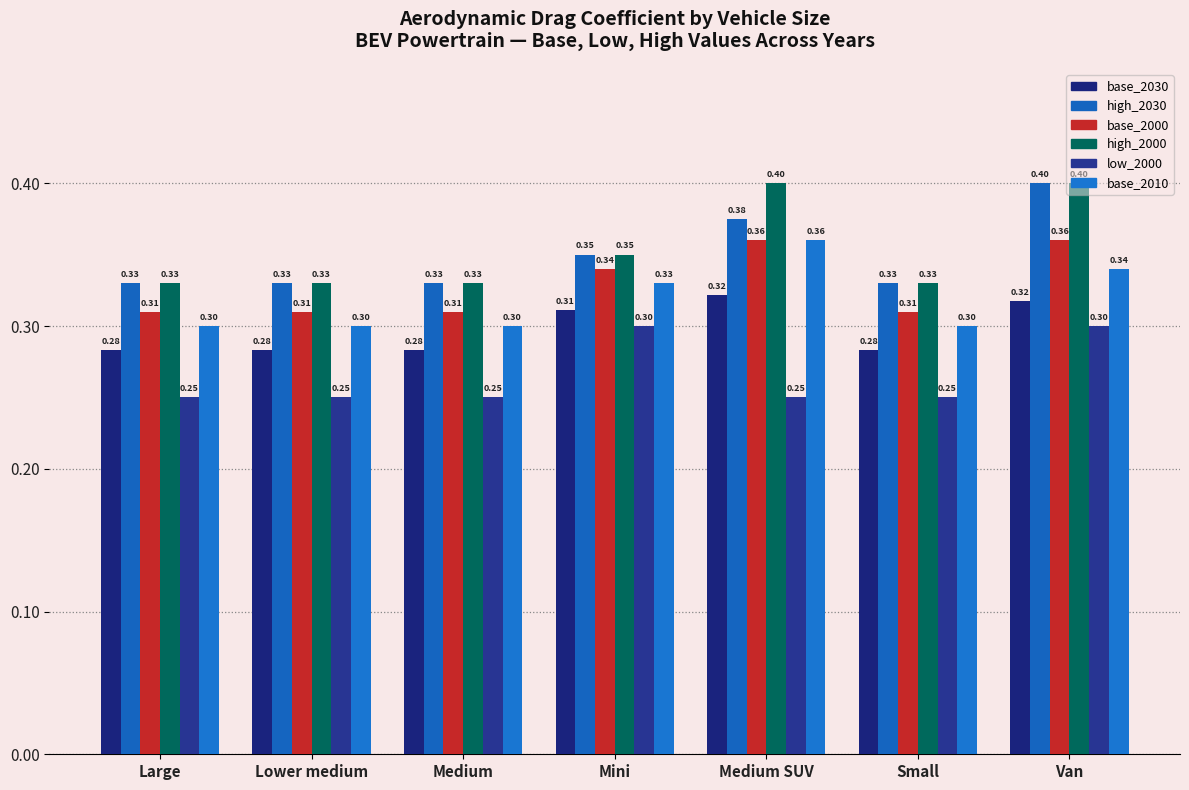

How many categories are shown in the chart?

7